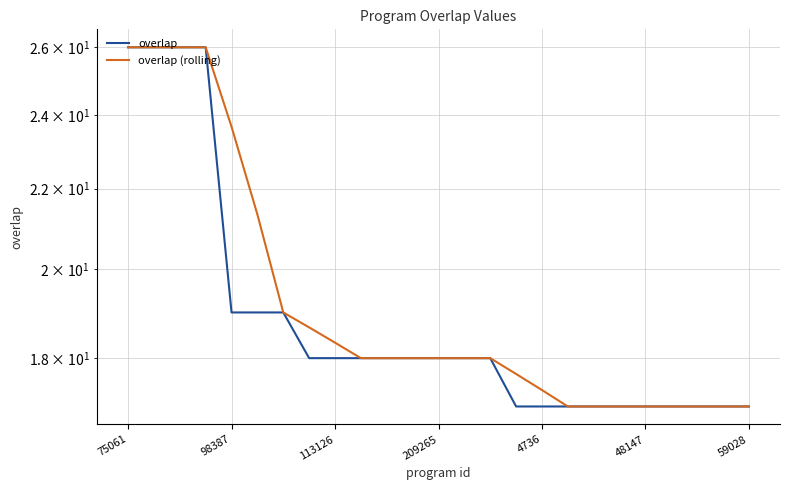

What are all the series names shown in the legend?

overlap, overlap (rolling)